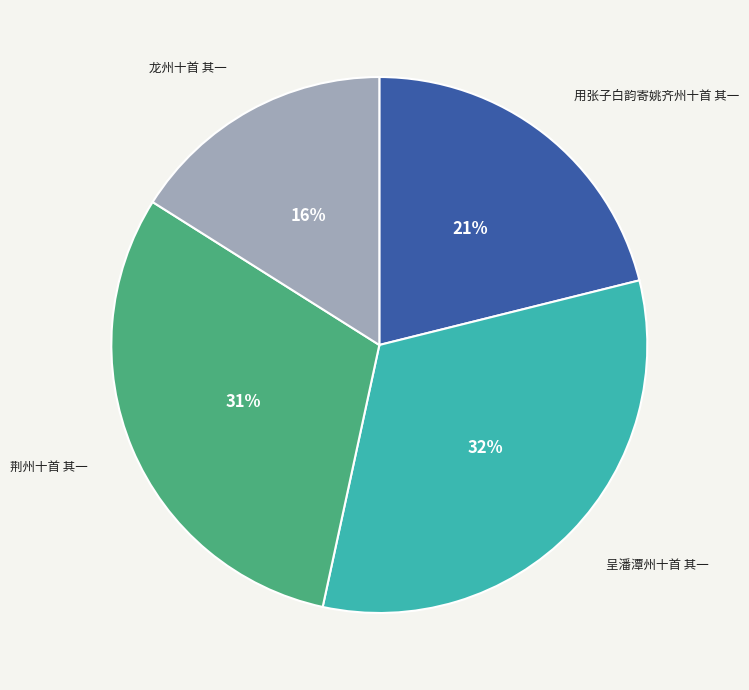

To the nearest percent, what is the difference between the 龙州十首 其一 and 荆州十首 其一 slice percentages?

15%